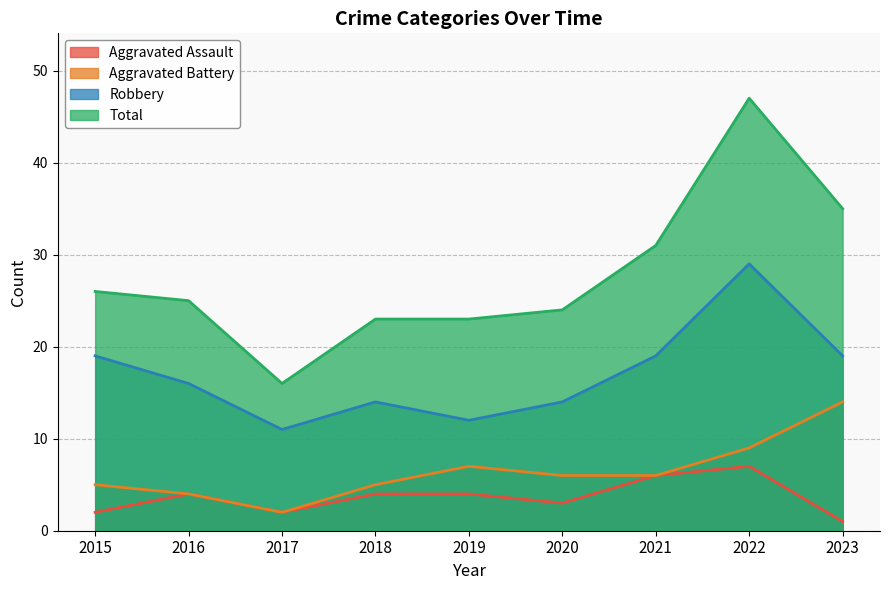

Is the value of Aggravated Assault at 2021 greater than the value of Robbery at 2015?

No